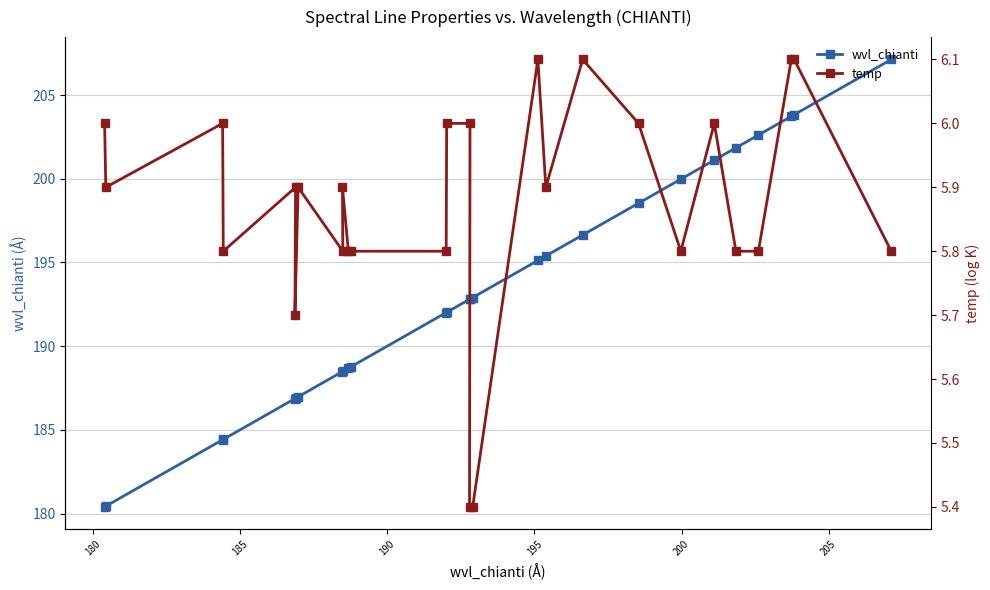

What is the value of the wvl_chianti point at the 25th from the left?

203.7